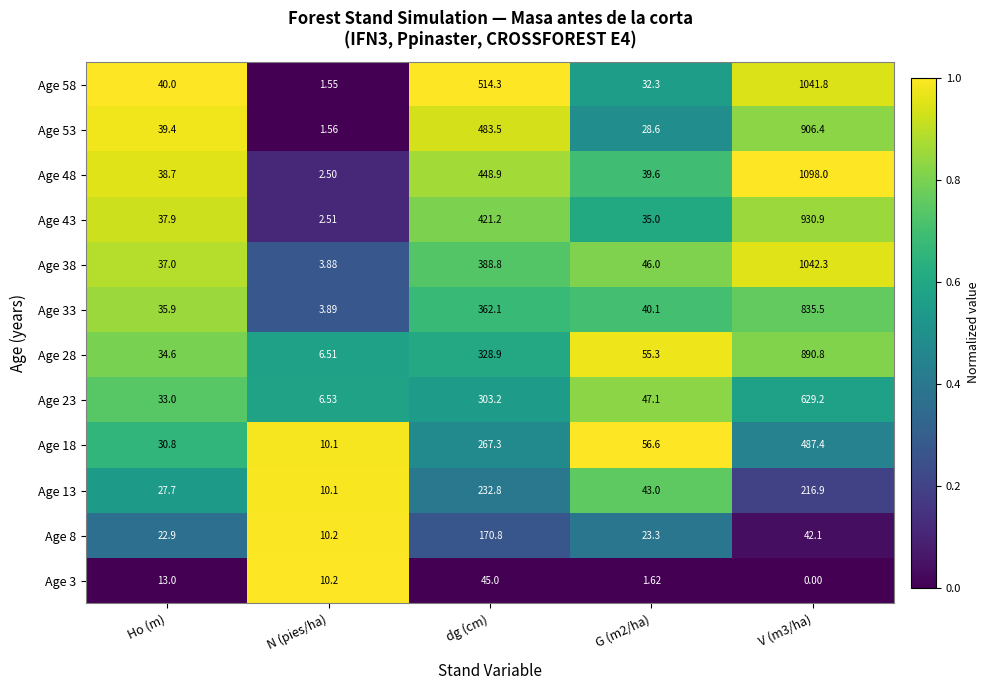

At which category is the sum across all series the highest?

V (m3/ha)